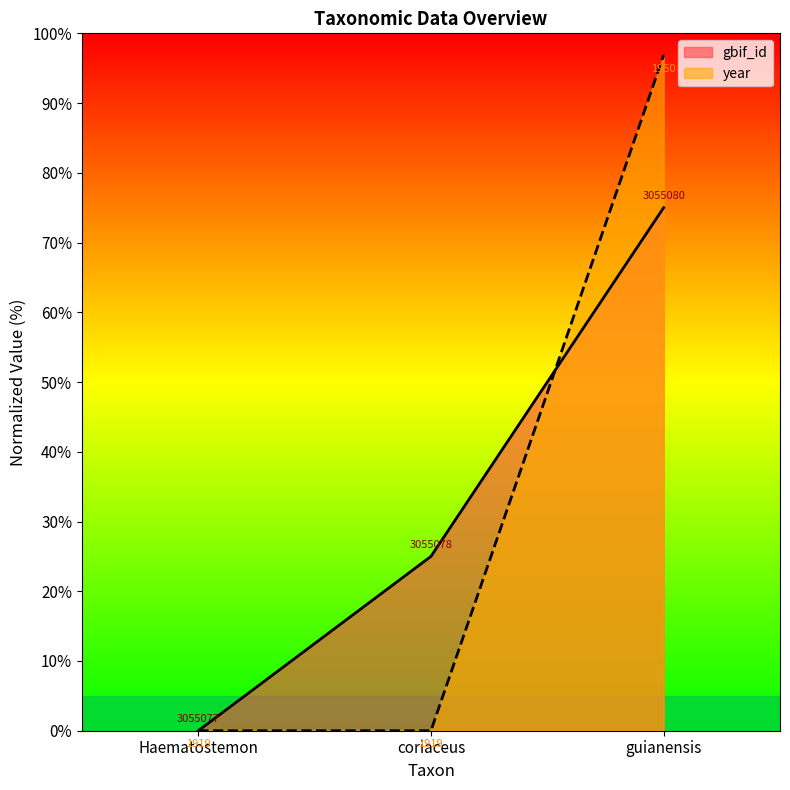

Between Haematostemon and guianensis, which series saw the biggest shift?

year